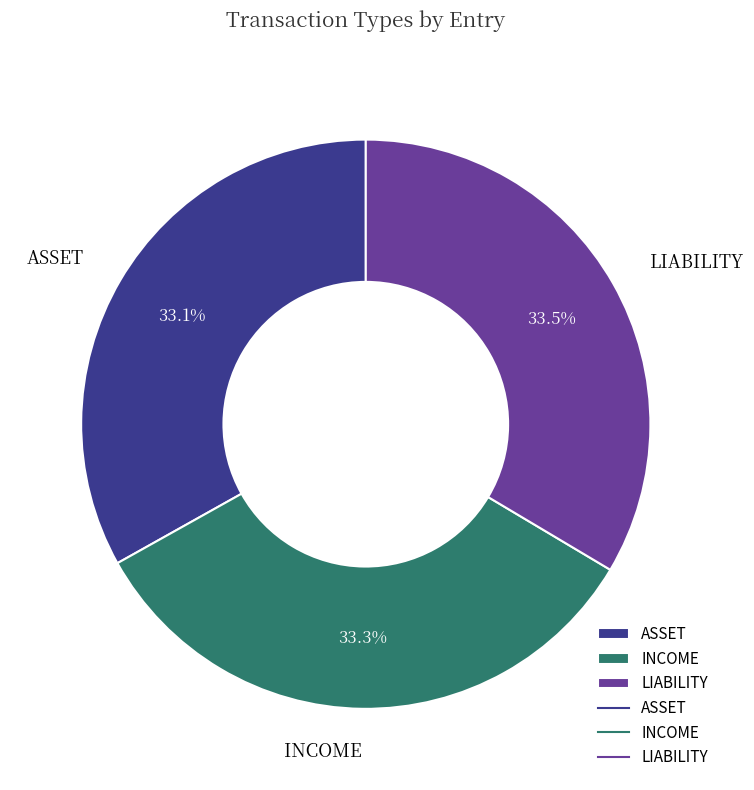

Combined, what portion of the pie is ASSET and INCOME?

66.5%